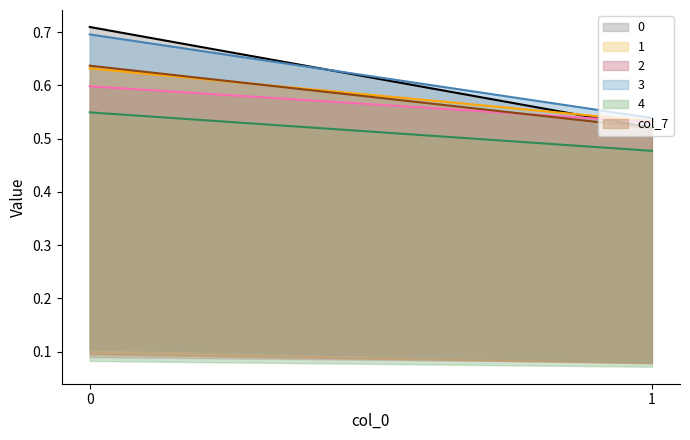

What is the difference between the maximum and minimum values in the 3_line series?

0.2